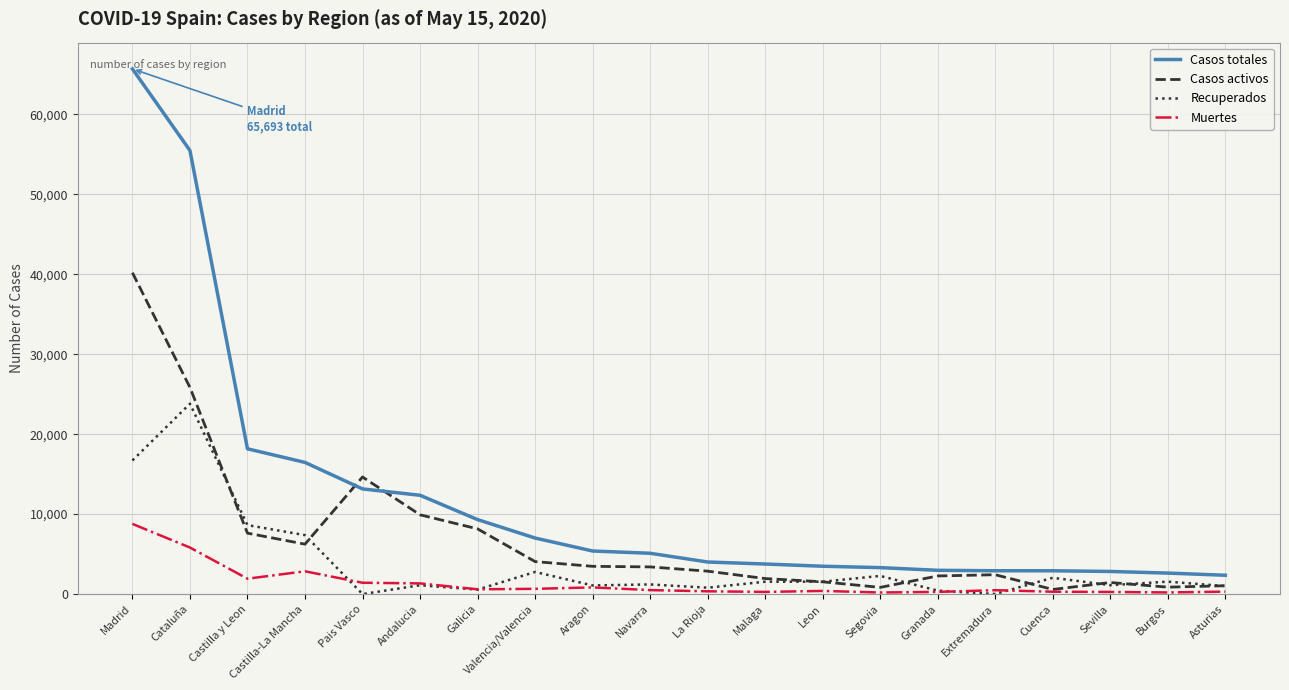

What is the difference between the maximum and minimum values in the Muertes series?

8580